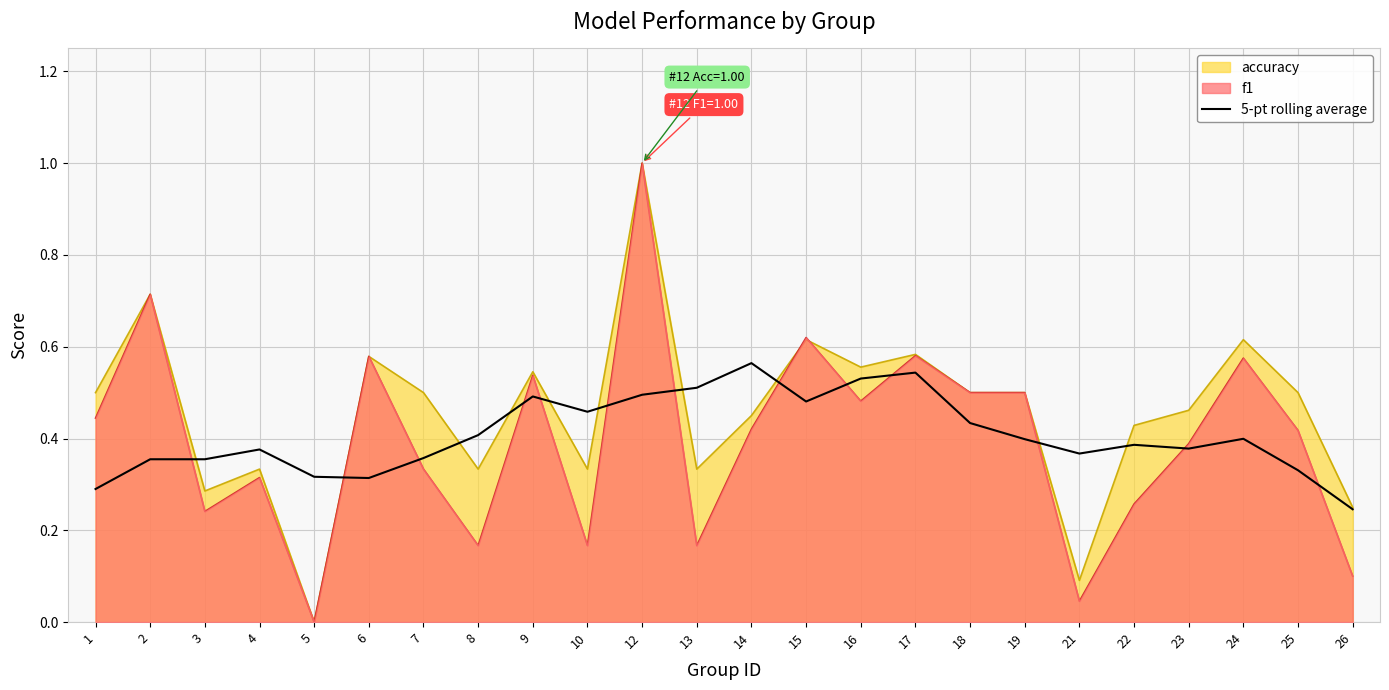

Which label corresponds to the largest value in the chart?

12